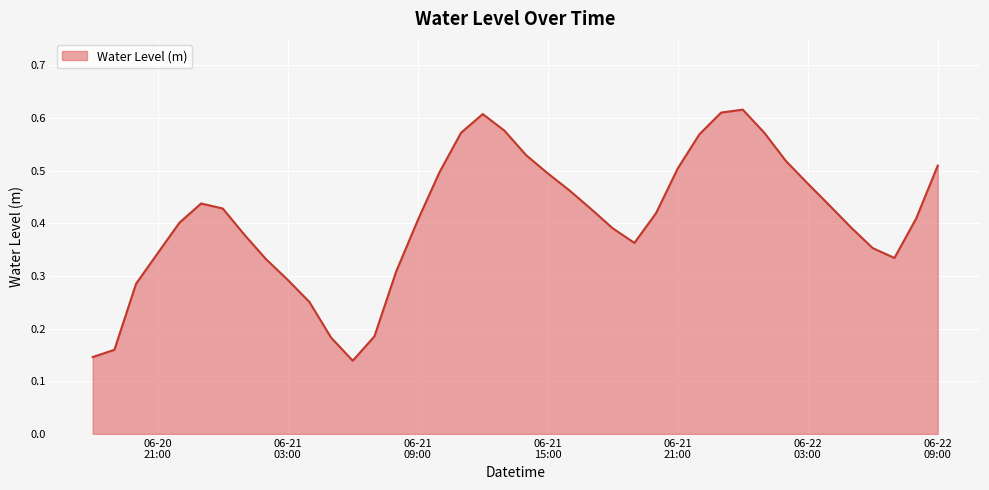

What is the label of the 23rd point from the left?

2023-06-21 16:00:00